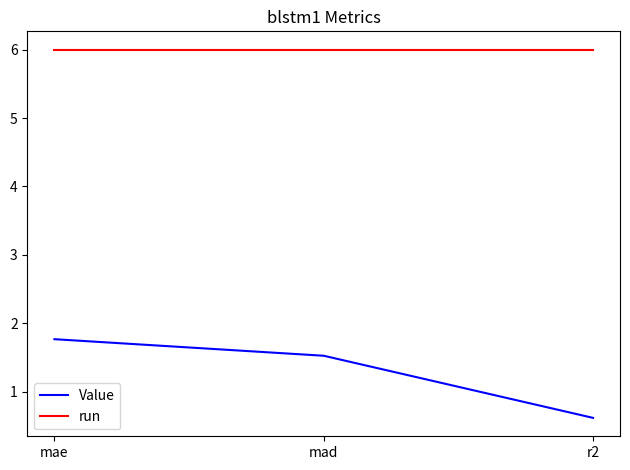

At which label does Value reach its peak?

mae